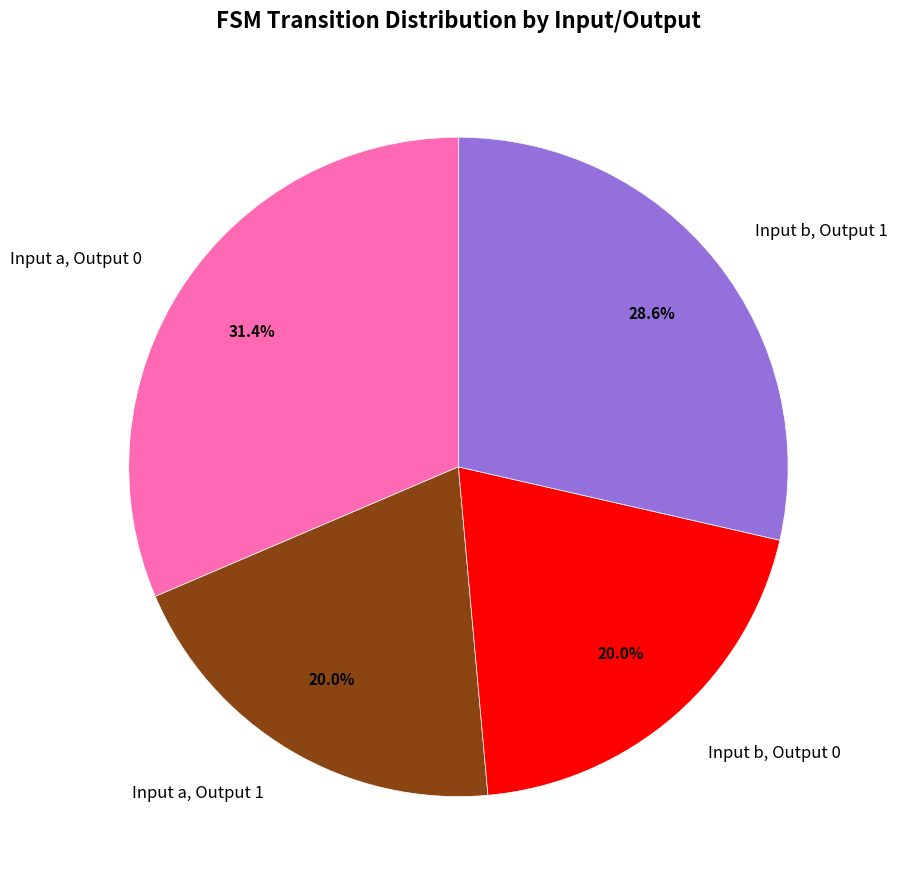

What is the ratio of the value at Input b, Output 0 to the value at Input b, Output 1?

0.7